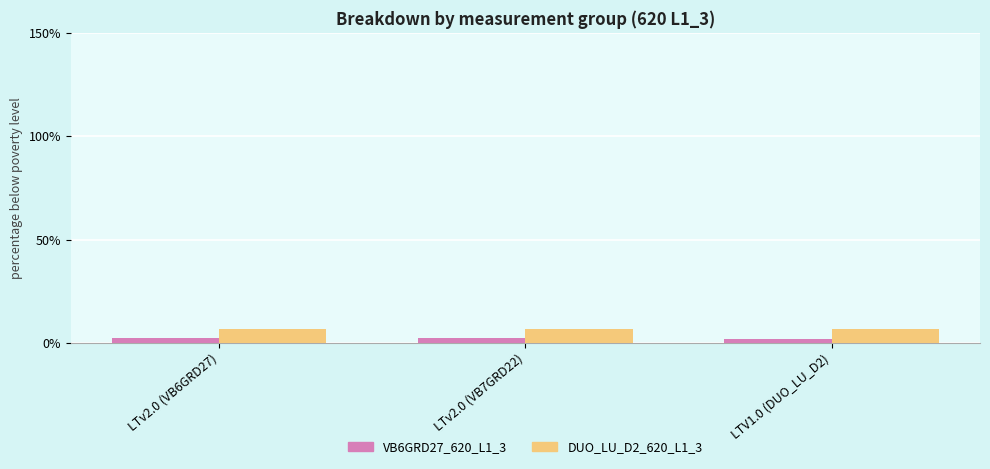

What is the greatest value displayed?

6.8